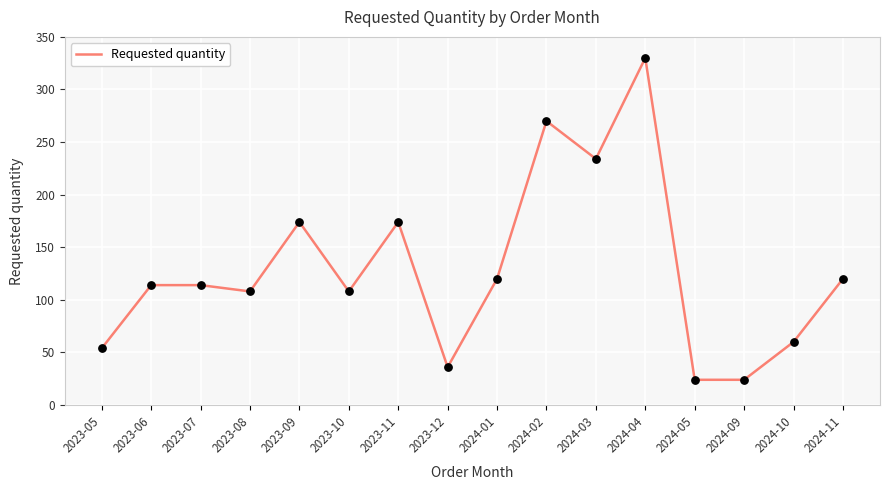

Between 2024-01 and 2023-07, which is larger?

2024-01